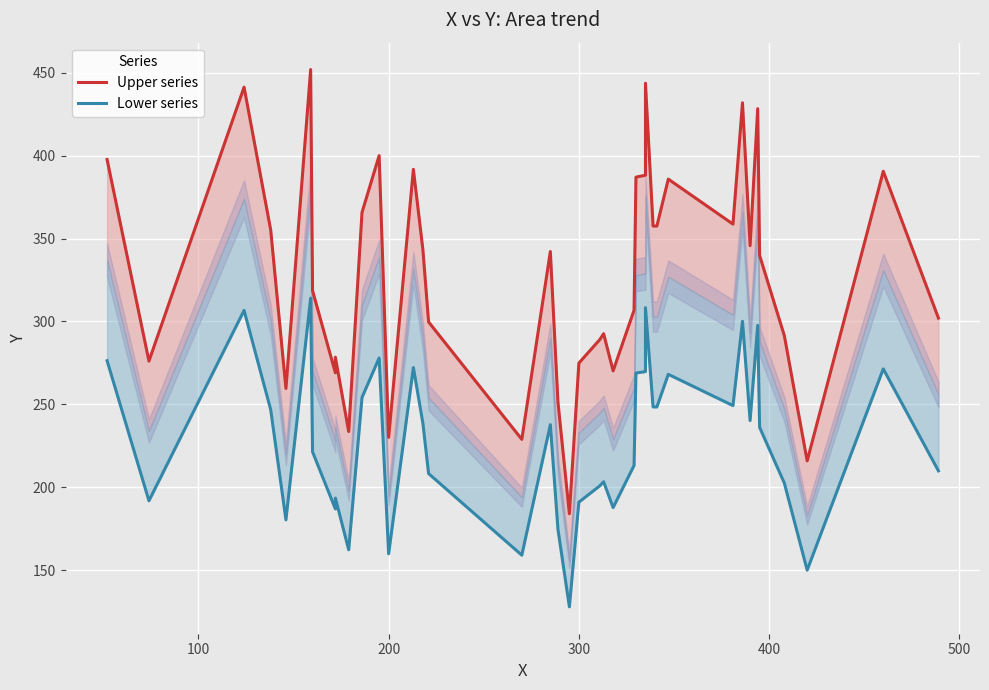

Is the value of Upper series at 39 greater than the value of Lower series at 300?

Yes